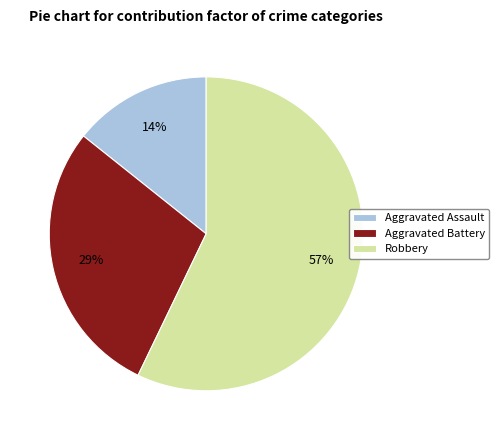

Does Aggravated Assault account for over 50% of the chart?

No